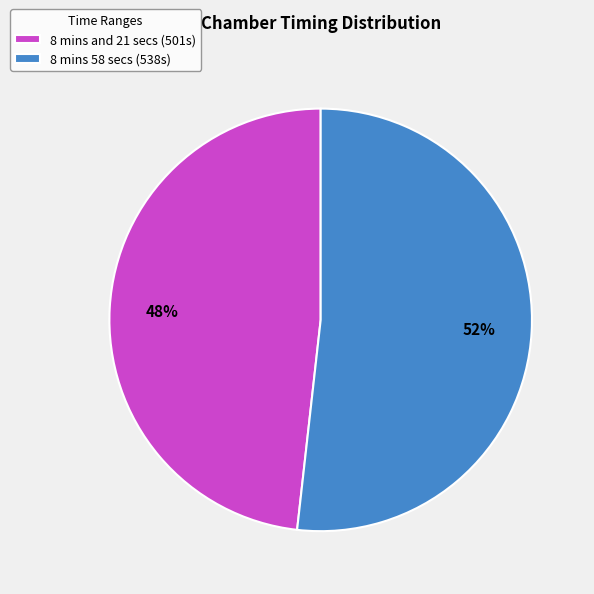

Which slice is the largest?

8 mins 58 secs